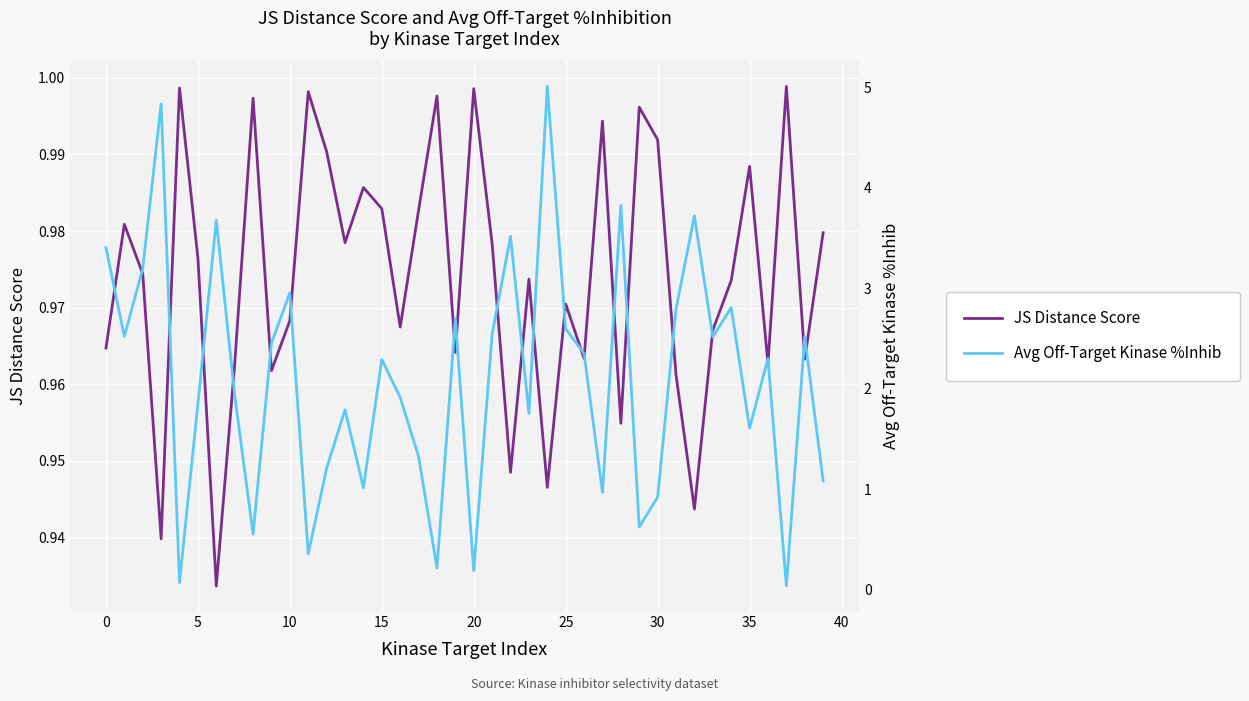

True or false: JS Distance Score has a value of 0.5 at 30.

False